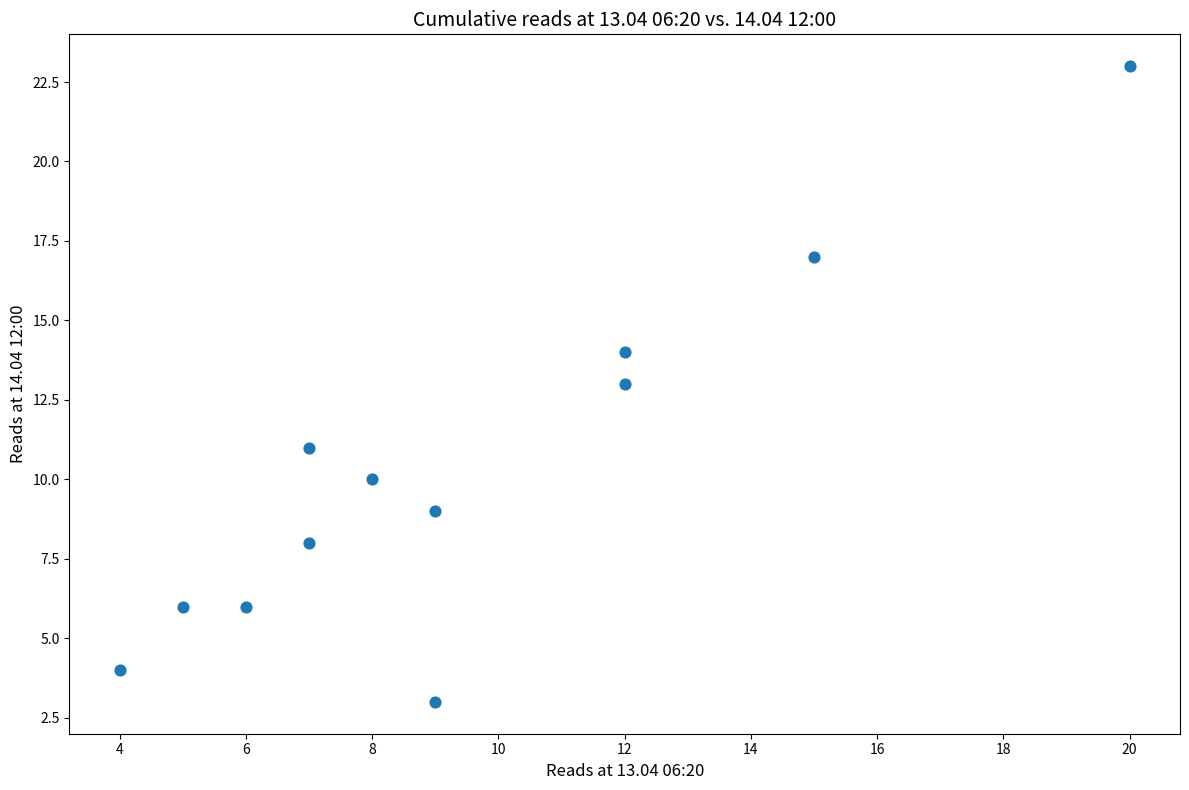

What is the average X value?

10